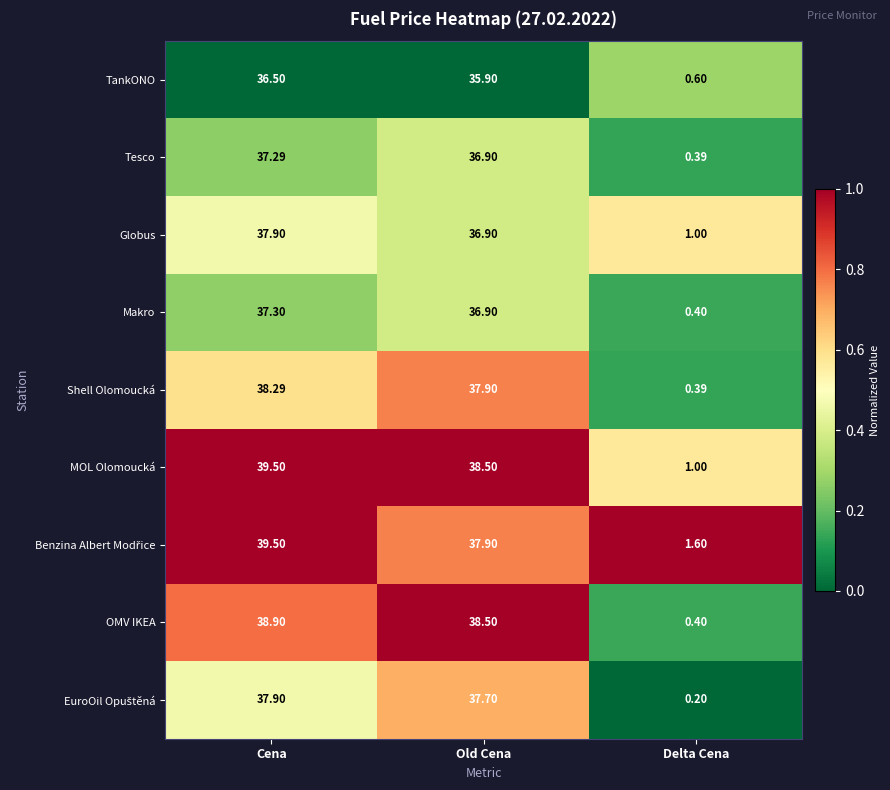

Between Old Cena and Delta Cena, which series saw the biggest shift?

OMV IKEA